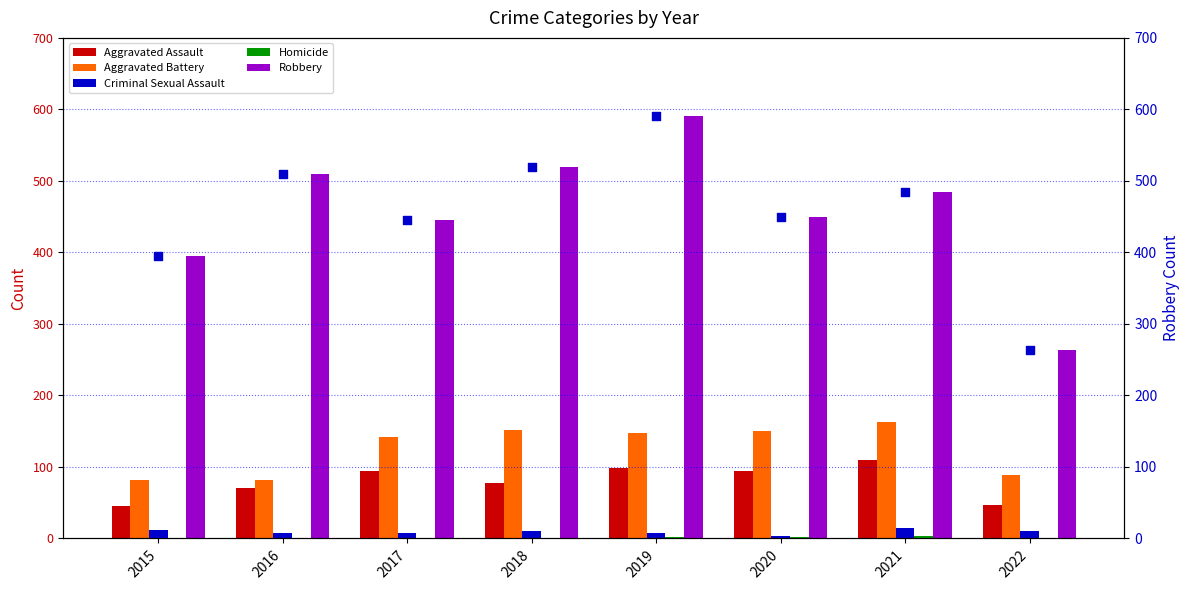

What is the total value across all series at 2015?

930